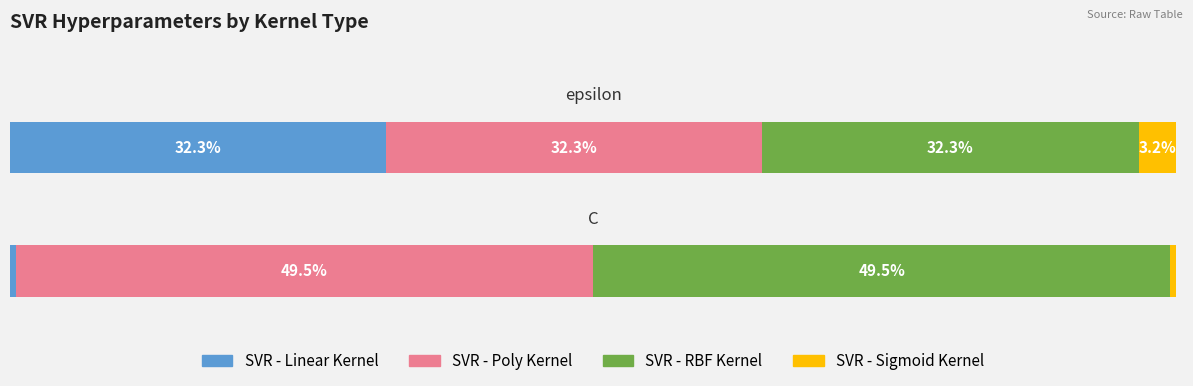

What is the sum of the SVR - Linear Kernel values at epsilon and C?

11